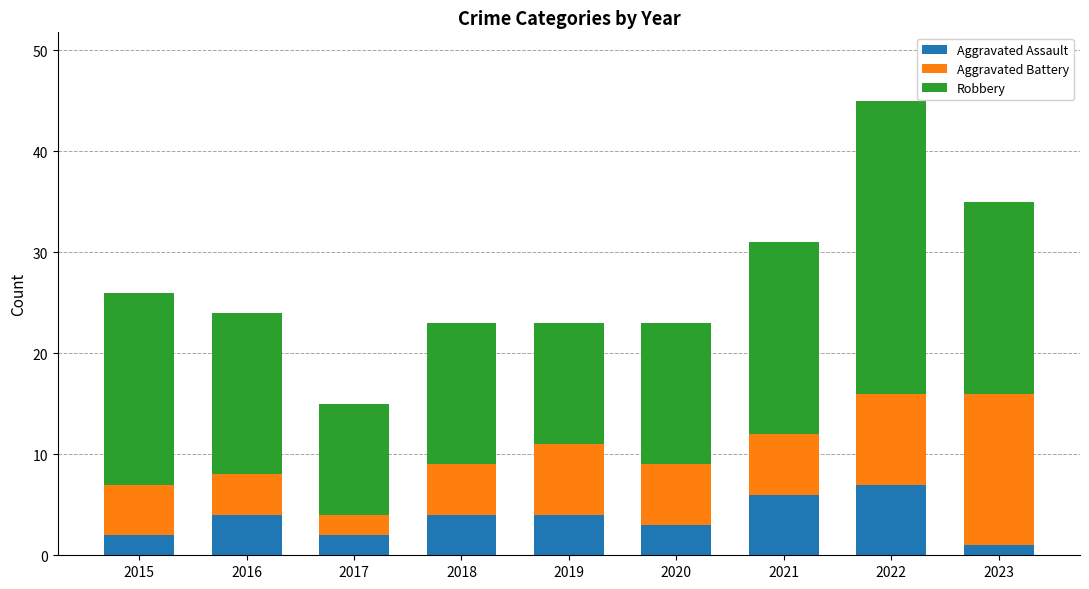

Are the bars grouped side by side (vs. stacked)?

No